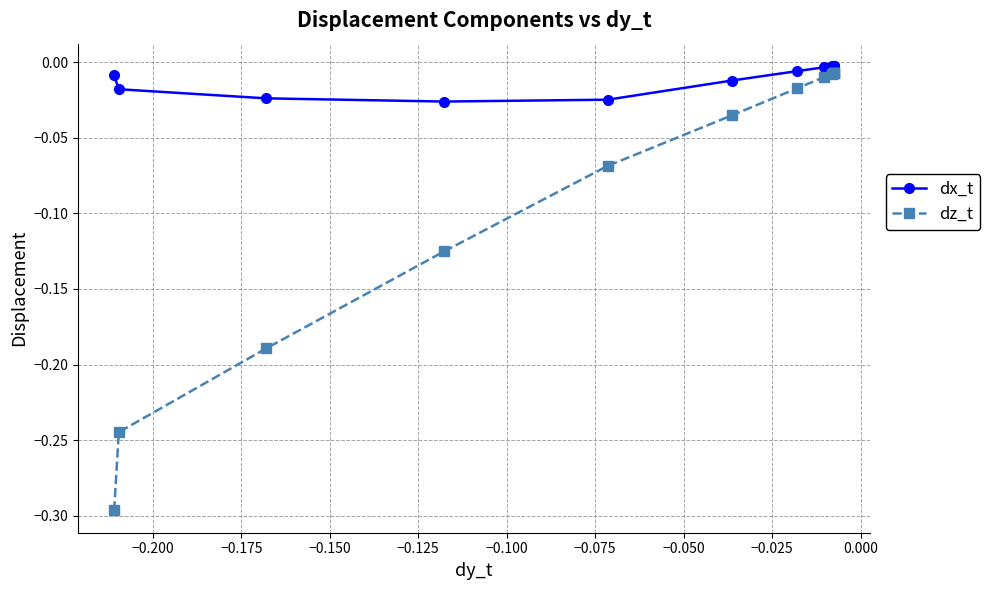

True or false: dz_t and dx_t intersect in this chart.

False